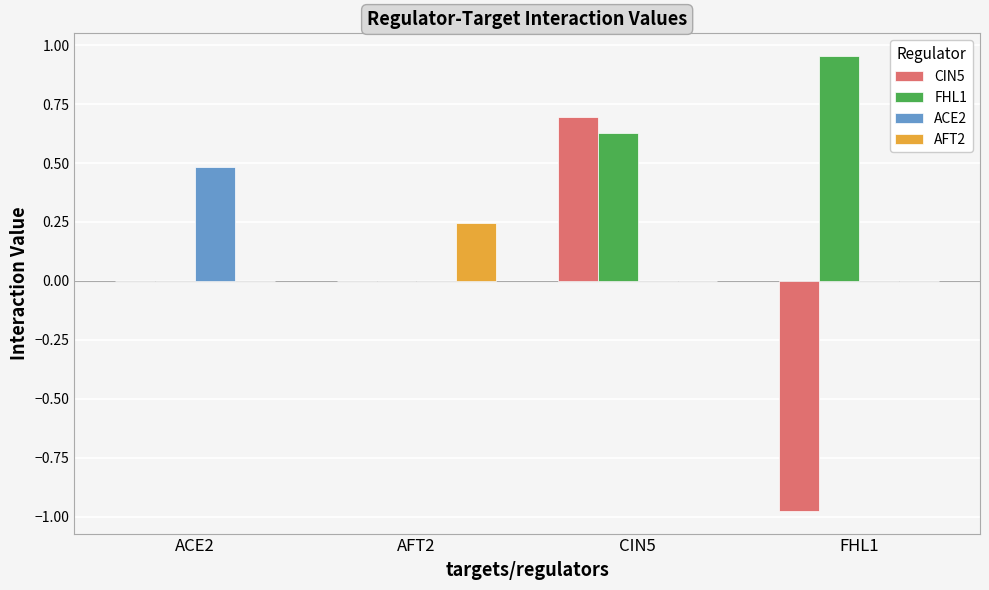

The value of CIN5 at ACE2 is -0.8. True or false?

False